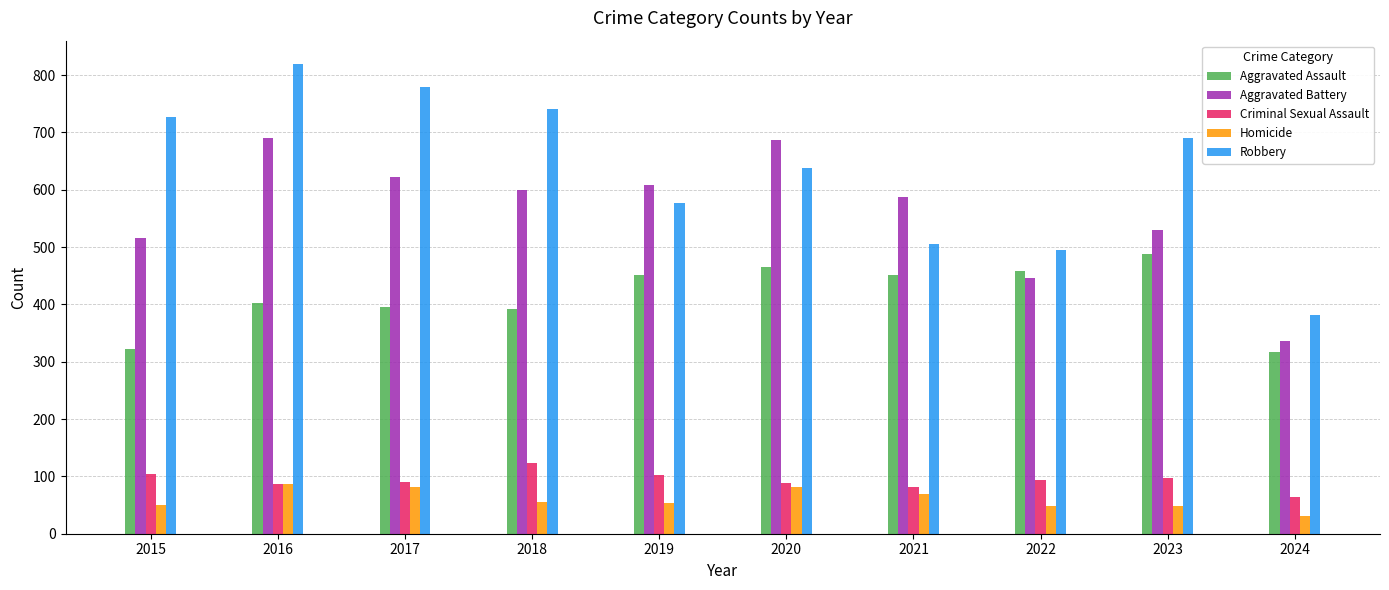

Which label corresponds to the largest value in the chart?

2016